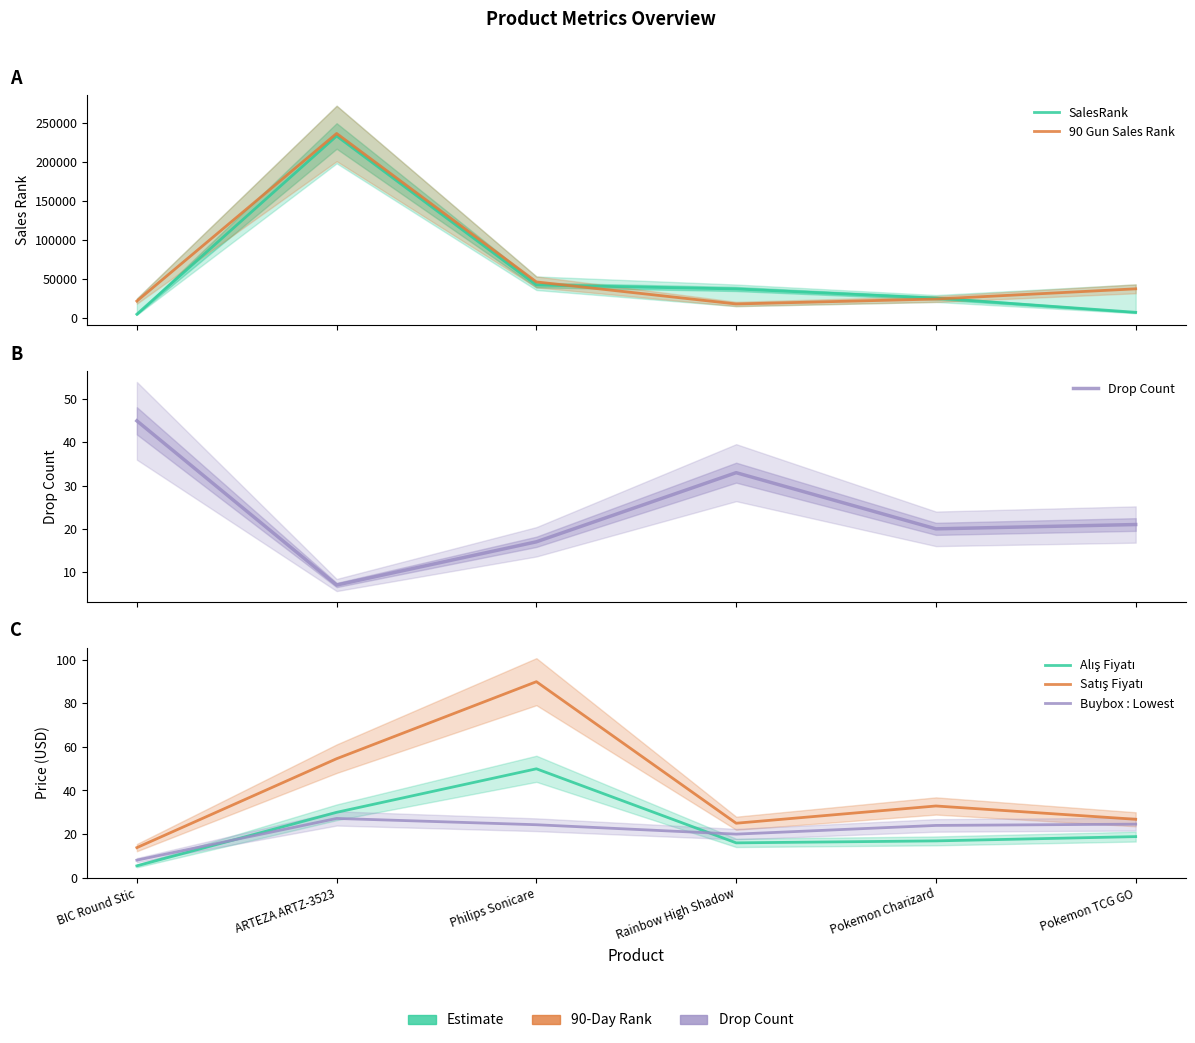

How many interior local peaks does the Buybox : Lowest series have?

1